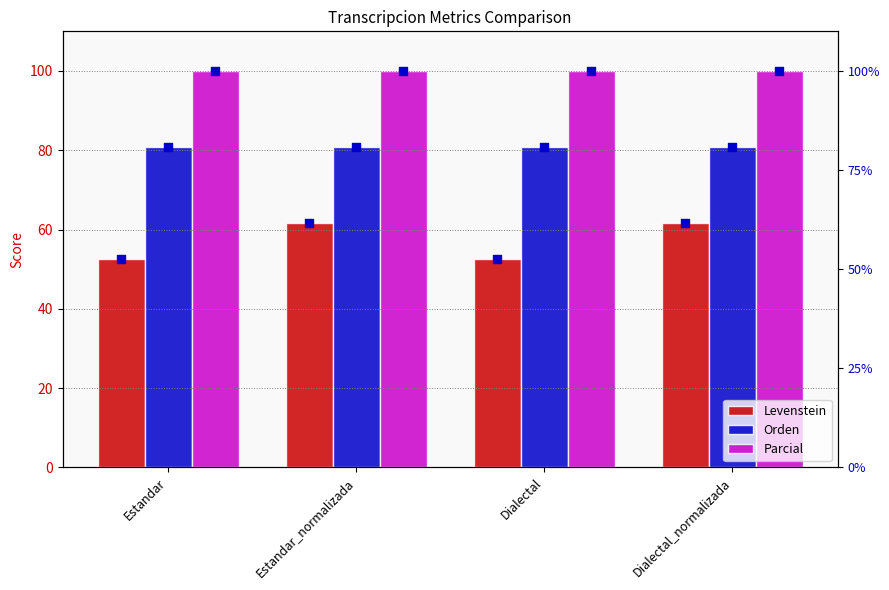

At how many categories does at least one series exceed 85?

4